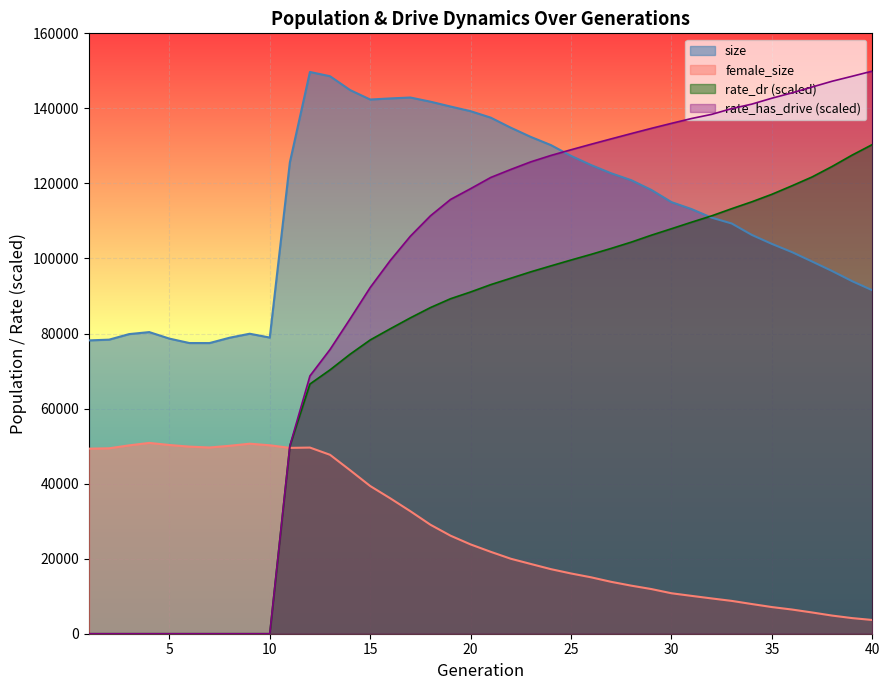

Reading right to left, list all the values displayed in this chart.

size: 91529.0	93939.0	96649.0	99196.0	101699.0	103880.0	106283.0	109320.0	110874.0	113163.0	115019.0	118263.0	120857.0	122699.0	124890.0	127337.0	130213.0	132386.0	134850.0	137535.0	139252.0	140497.0	141788.0	142894.0	142655.0	142361.0	144882.0	148569.0	149702.0	125605.0	78922.0	79946.0	78882.0	77458.0	77464.0	78648.0	80382.0	79849.0	78365.0	78171.0
female_size: 3661.0	4161.0	4833.0	5665.0	6447.0	7104.0	7912.0	8749.0	9405.0	10087.0	10782.0	11903.0	12807.0	13826.0	15031.0	16054.0	17205.0	18585.0	19980.0	21831.0	23798.0	26128.0	29044.0	32649.0	36082.0	39364.0	43571.0	47685.0	49607.0	49528.0	50218.0	50641.0	50085.0	49629.0	49859.0	50298.0	50850.0	50199.0	49415.0	49318.0
rate_dr: 130359.0	127569.1	124533.8	121722.7	119372.8	117108.6	115105.6	113272.6	111360.2	109672.5	107929.1	106210.4	104363.7	102693.0	101103.7	99588.2	98033.1	96452.6	94736.0	93030.1	91077.4	89276.5	86920.0	84179.8	81271.8	78288.3	74496.6	70317.9	66546.9	50064.5	0.0	0.0	0.0	0.0	0.0	0.0	0.0	0.0	0.0	0.0
rate_has_drive: 149929.8	148566.6	147235.4	145686.7	144136.0	142712.2	141134.7	139937.6	138406.4	137300.0	136012.5	134679.8	133293.1	131878.2	130446.6	128977.0	127463.2	125762.2	123728.2	121588.8	118612.8	115731.4	111376.0	105943.2	99477.6	92264.2	83923.0	75749.9	68709.6	50064.5	0.0	0.0	0.0	0.0	0.0	0.0	0.0	0.0	0.0	0.0